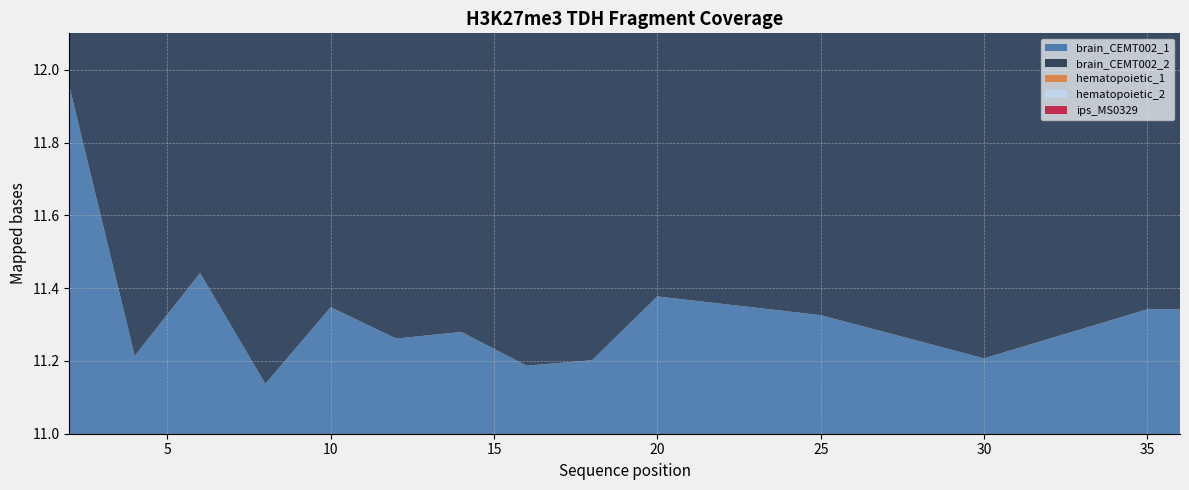

Reading left to right, list all the values displayed in this chart.

brain_CEMT002_1: 12.0	11.2	11.4	11.1	11.3	11.3	11.3	11.2	11.2	11.4	11.3	11.2	11.3	11.3
brain_CEMT002_2: 12.0	11.2	11.4	11.1	11.3	11.3	11.3	11.2	11.2	11.4	11.3	11.2	11.3	11.3
hematopoietic_1: 12.0	11.2	11.4	11.1	11.3	11.3	11.3	11.2	11.2	11.4	11.3	11.2	11.3	11.3
hematopoietic_2: 12.0	11.2	11.4	11.1	11.3	11.3	11.3	11.2	11.2	11.4	11.3	11.2	11.3	11.3
ips_MS0329: 12.0	11.2	11.4	11.1	11.3	11.3	11.3	11.2	11.2	11.4	11.3	11.2	11.3	11.3